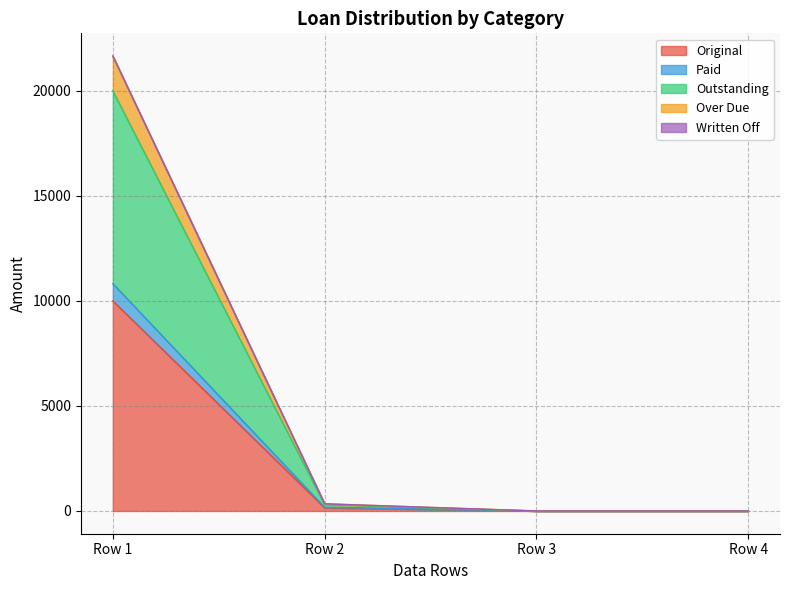

How many lines are shown in the chart?

5